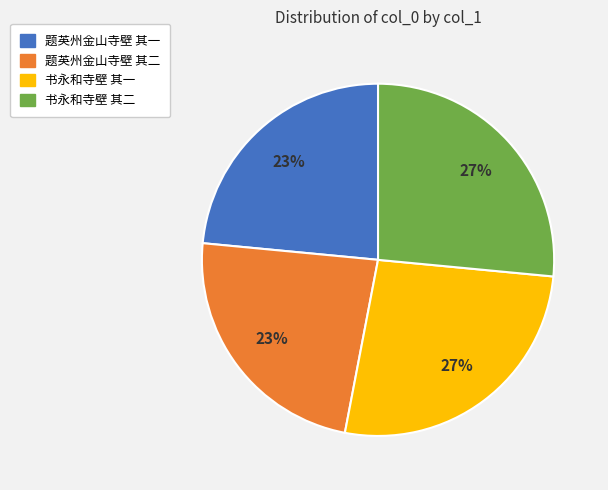

To the nearest percent, what is the average slice percentage?

25%